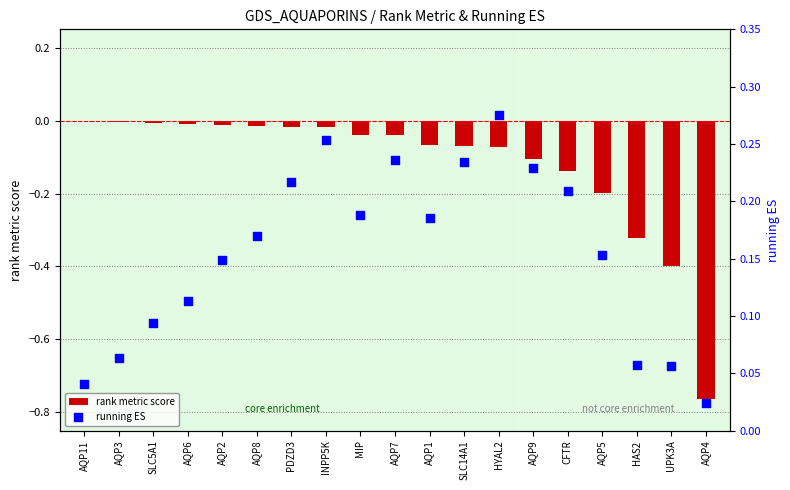

What are all the series names shown in the legend?

rank metric score, running ES